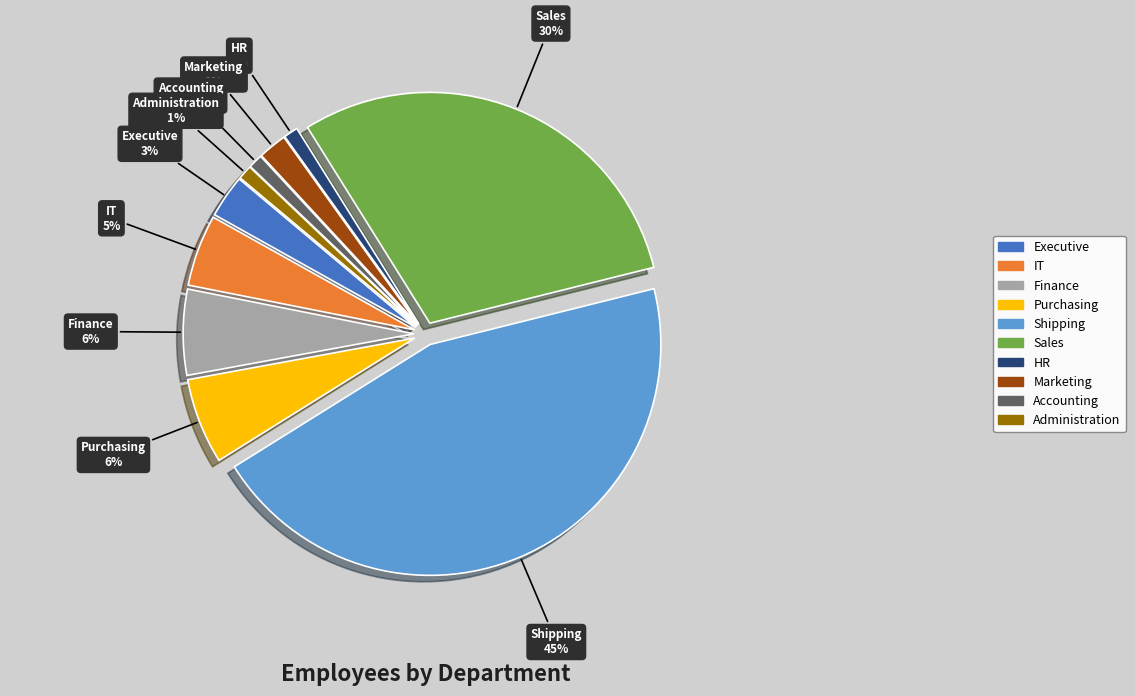

Count the number of slices in the pie.

10